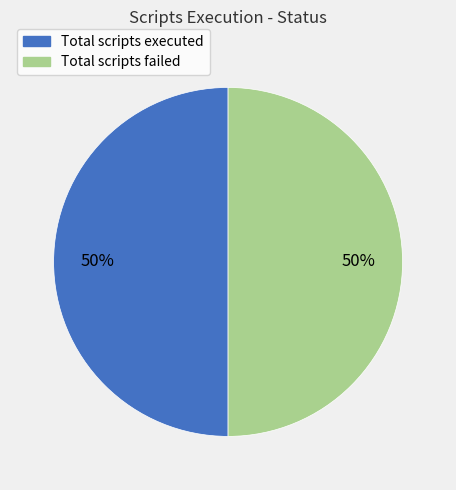

How many slices are in this pie chart?

2